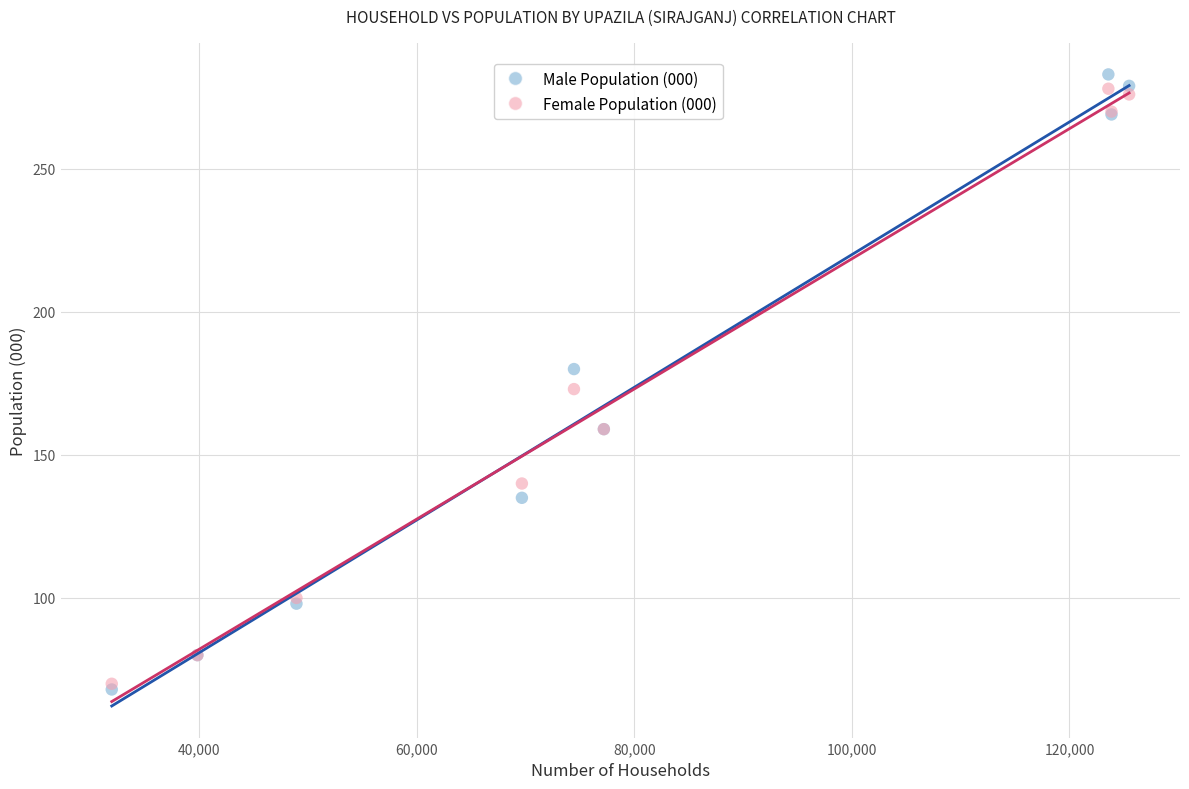

What are all the series names shown in the legend?

Male Population (000), Female Population (000)